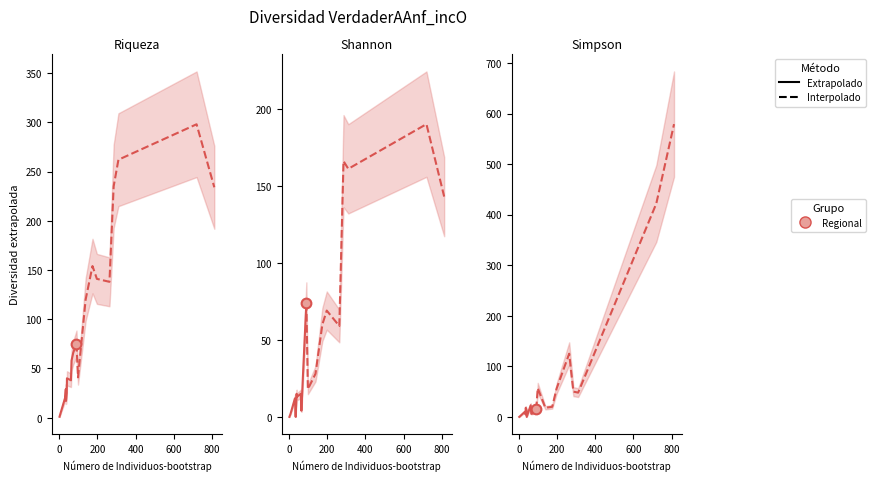

Count the number of categories in the chart.

20